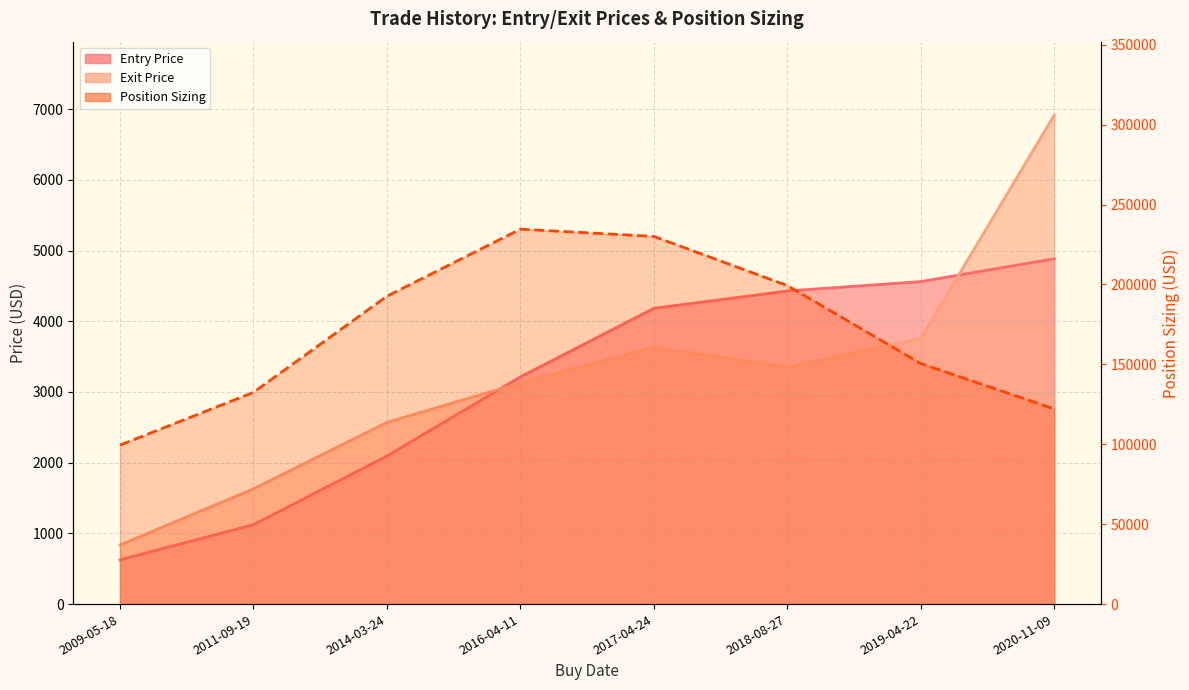

What is the total value across all series at 2019-04-22?

158848.1